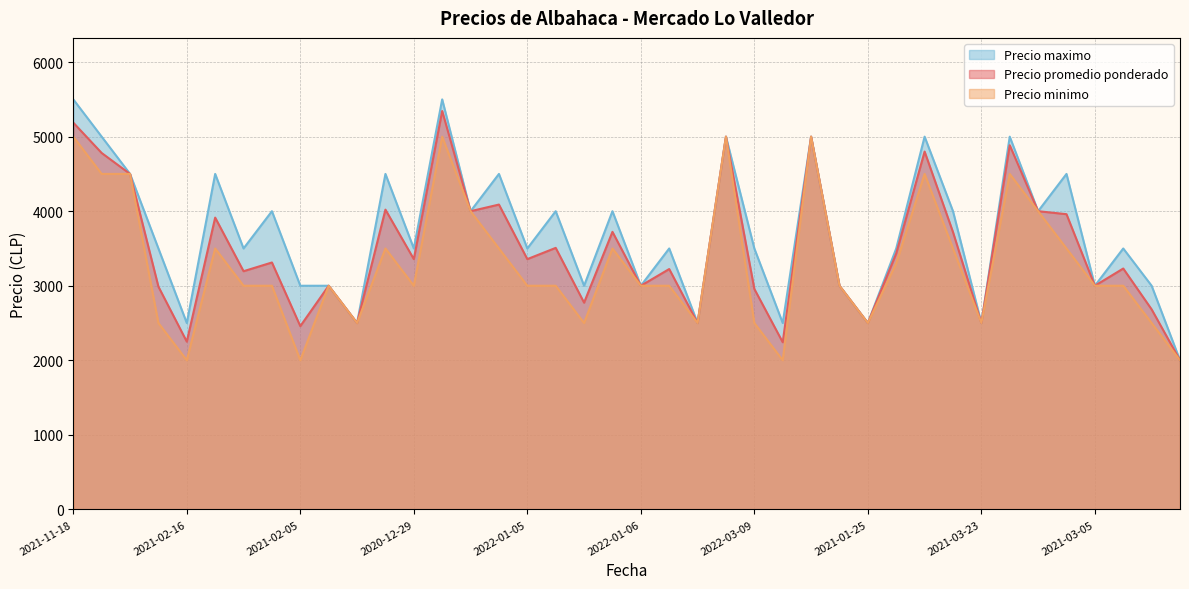

Does the chart display data point markers on the line(s)?

No